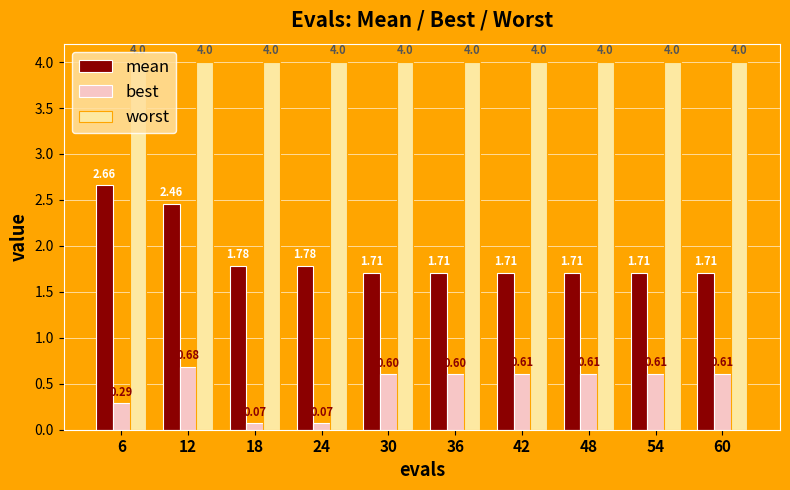

True or false: best has a value of 0.6 at 48.

True